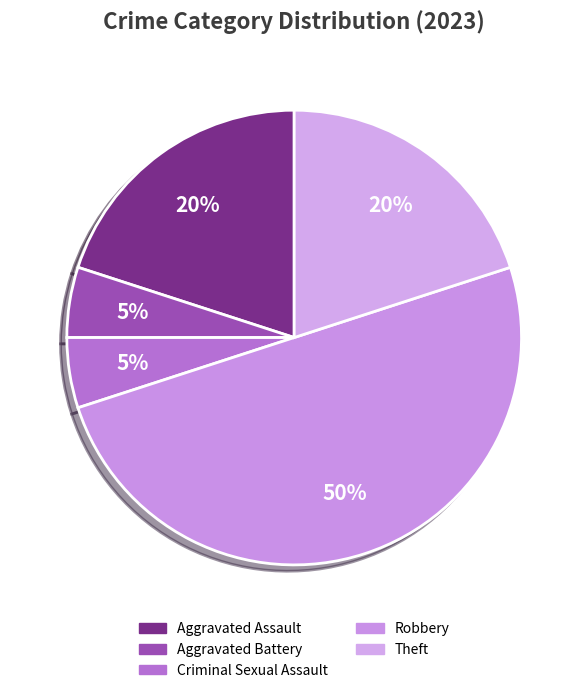

Count the number of slices in the pie.

5